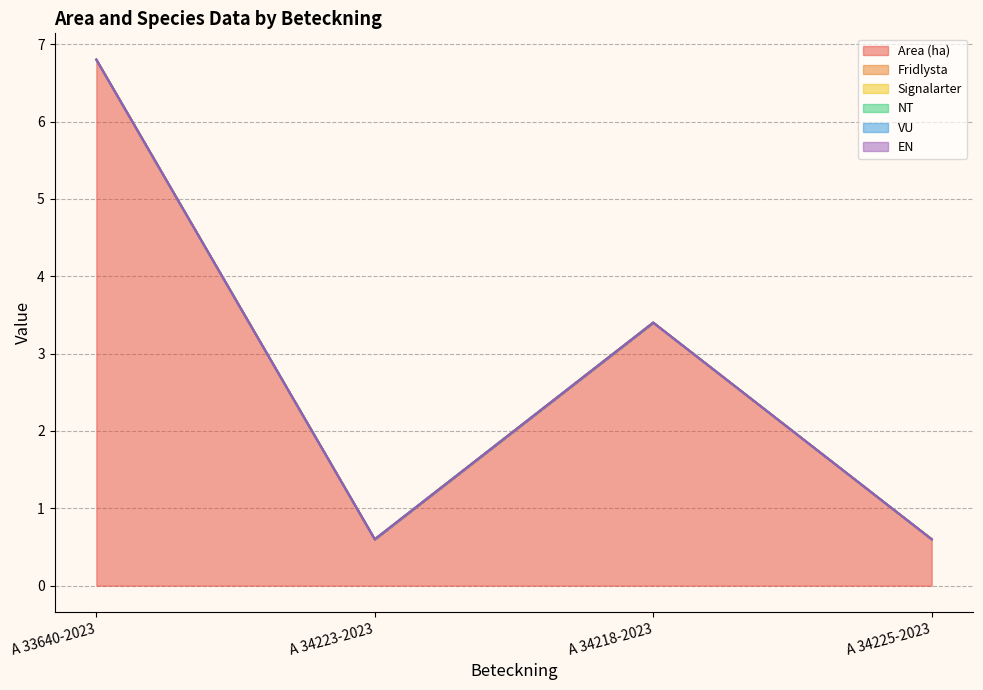

True or false: EN and Area (ha) intersect in this chart.

False